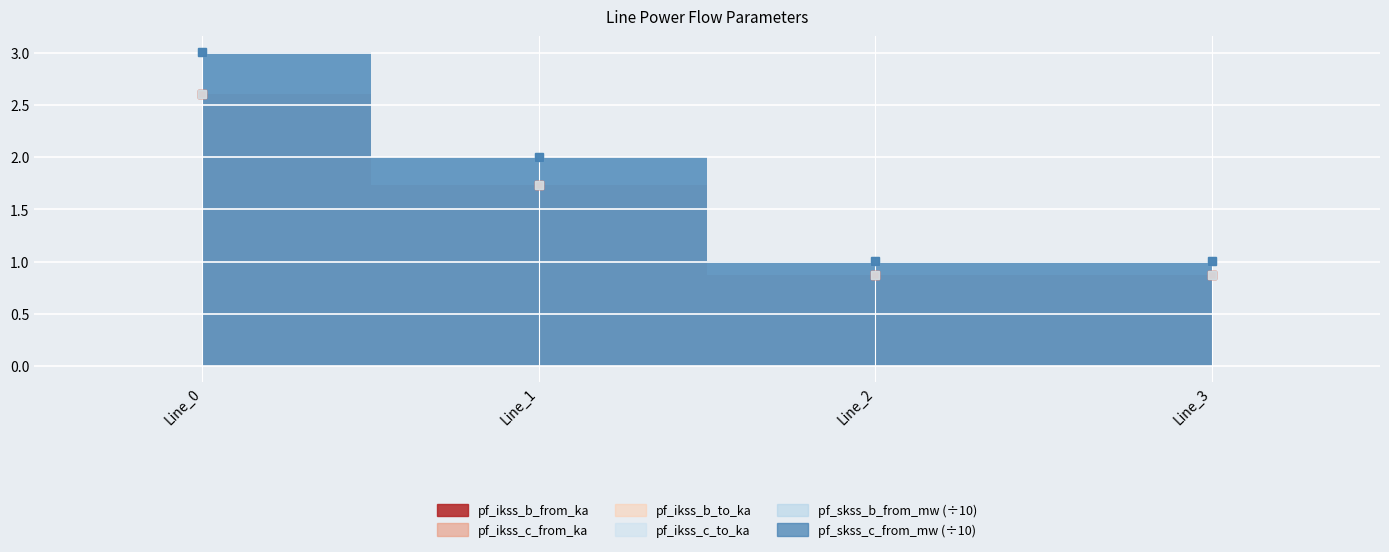

List the series in order of their peak value, lowest first.

pf_ikss_b_from_ka, pf_skss_b_from_mw, pf_ikss_c_from_ka, pf_ikss_c_to_ka, pf_ikss_b_to_ka, pf_skss_c_from_mw